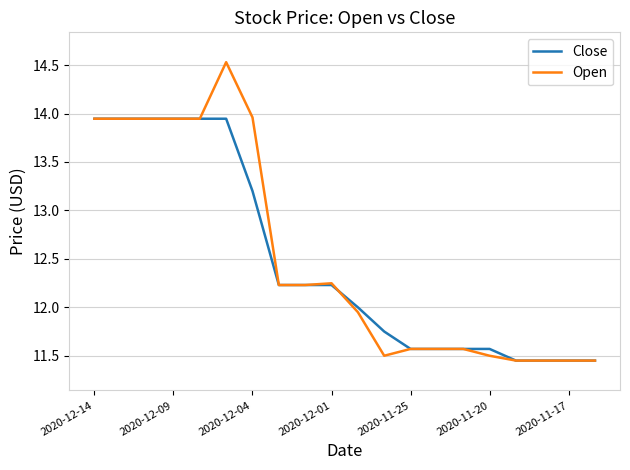

List the series in order of their peak value, lowest first.

Close, Open